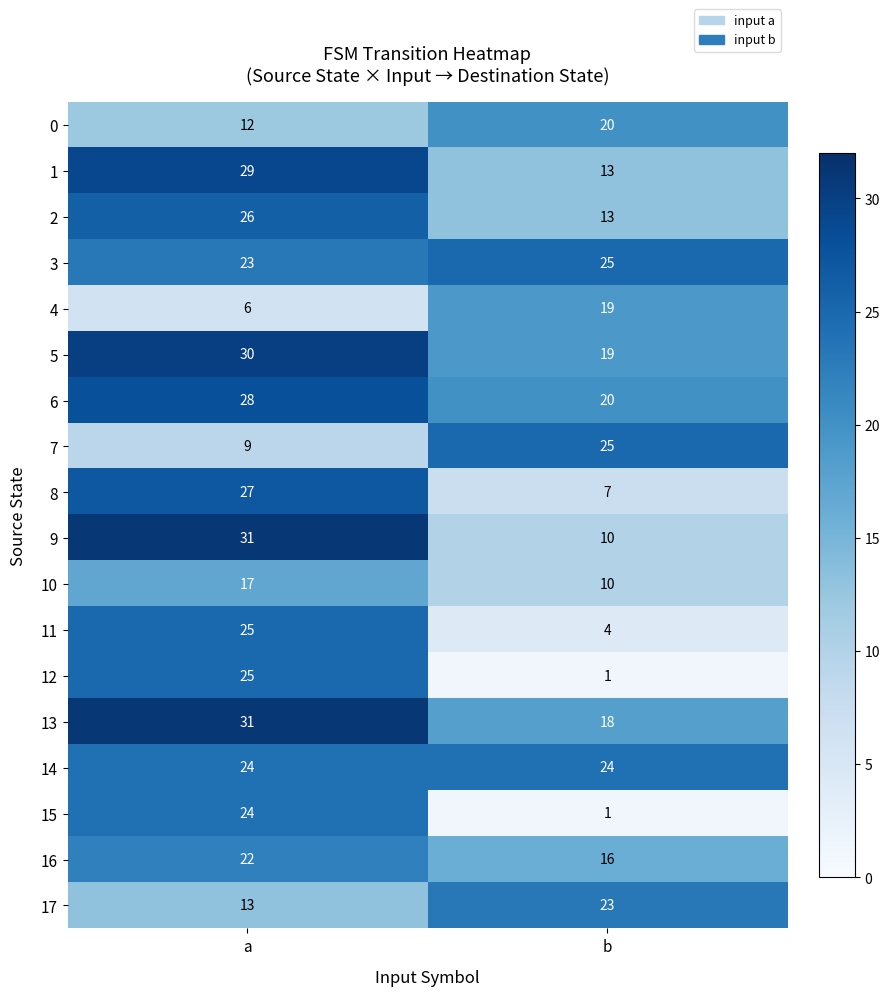

What is the total value across all series at a?

402